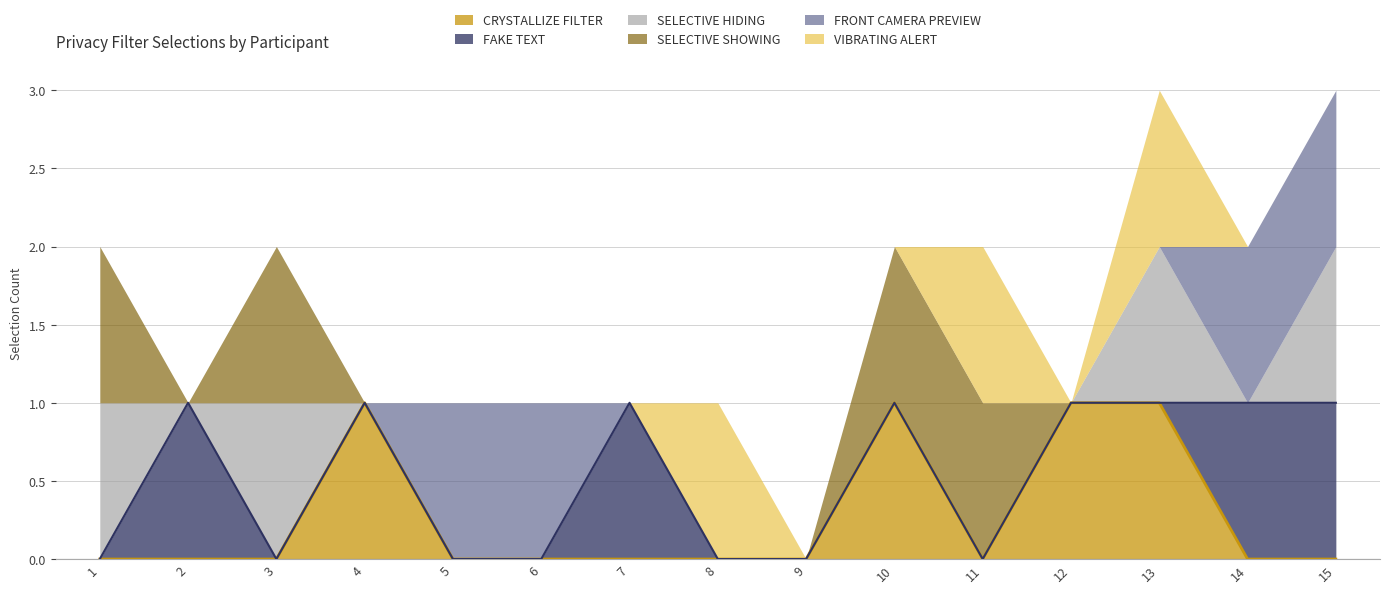

Which category has the lowest value across all series?

1